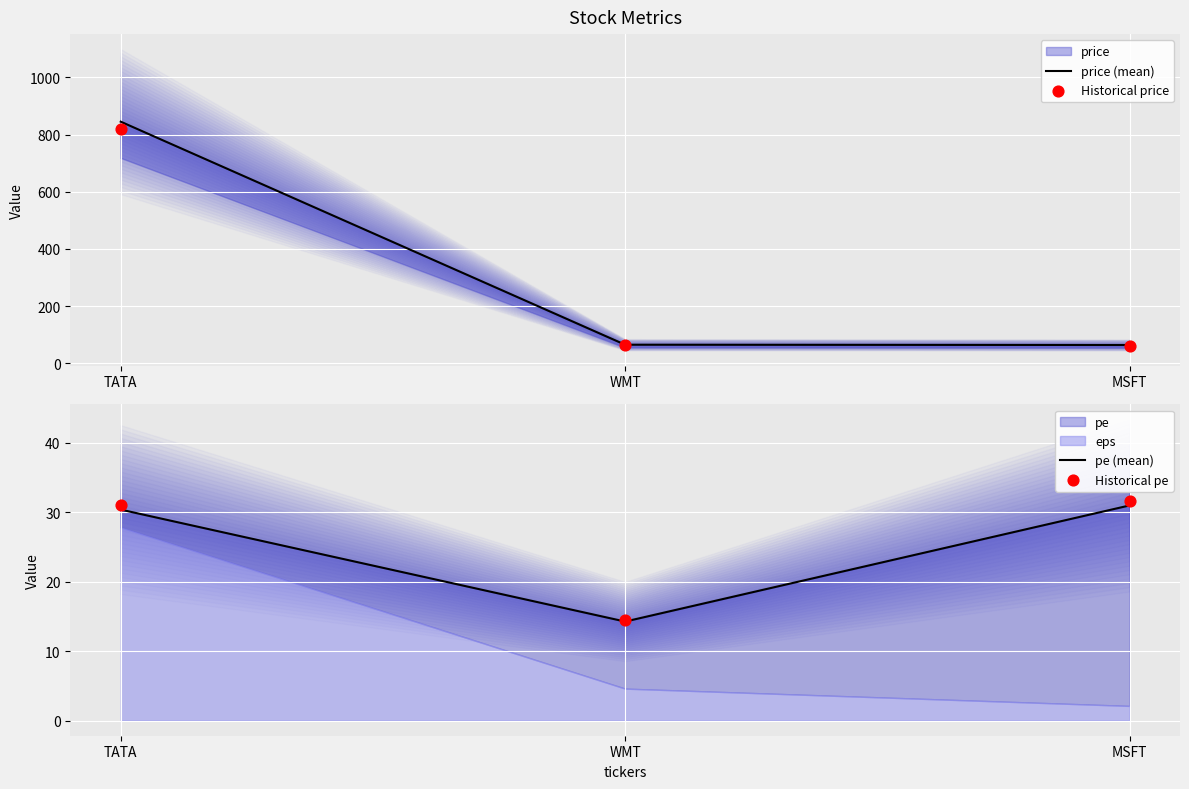

At which category is the sum across all series the highest?

TATA